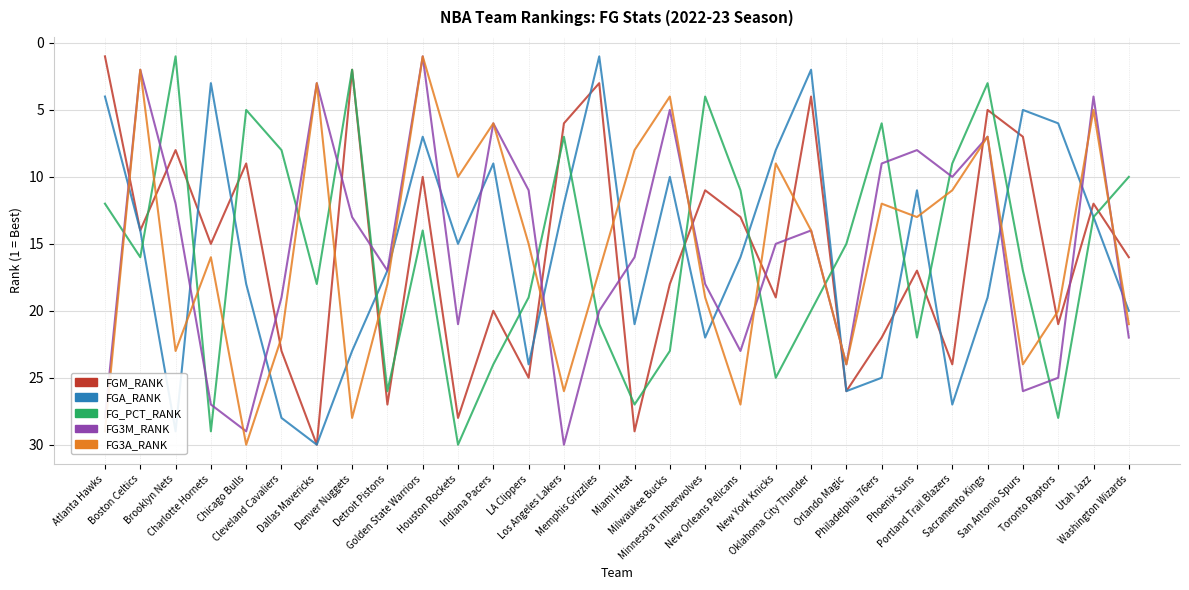

What is the maximum value for FGA_RANK?

30